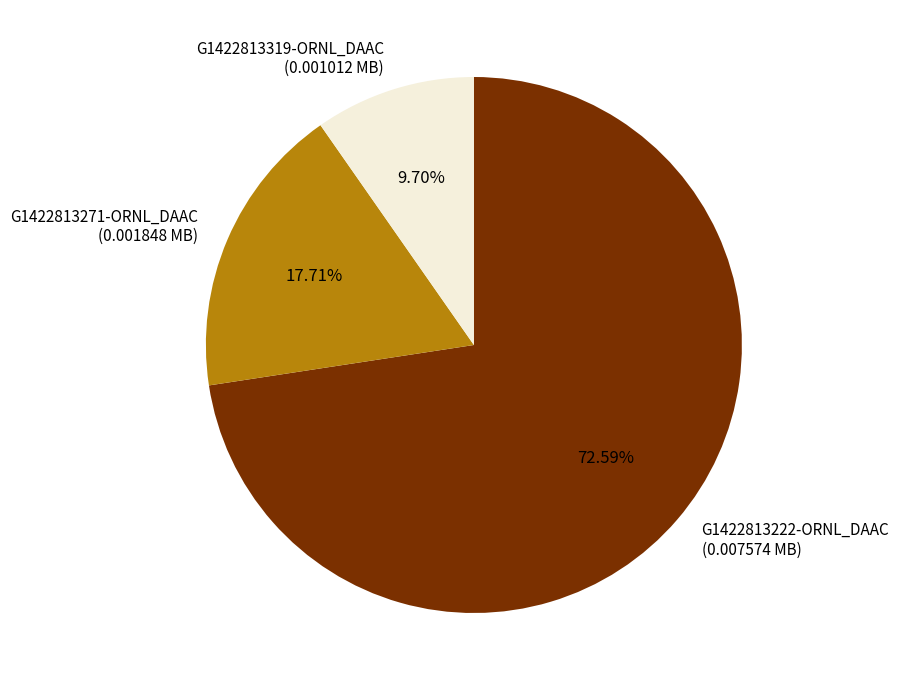

How many segments does this pie chart have?

3